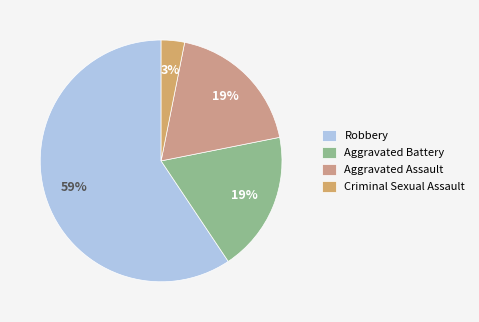

Is there a majority slice in this chart?

Yes